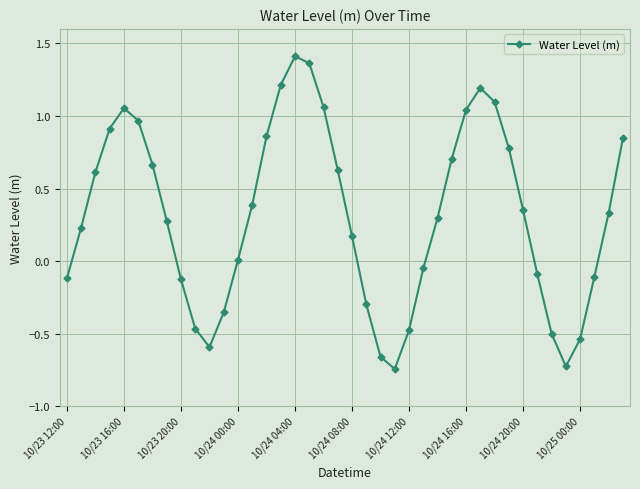

How many points are lower than both their immediate neighbors (excluding endpoints)?

3